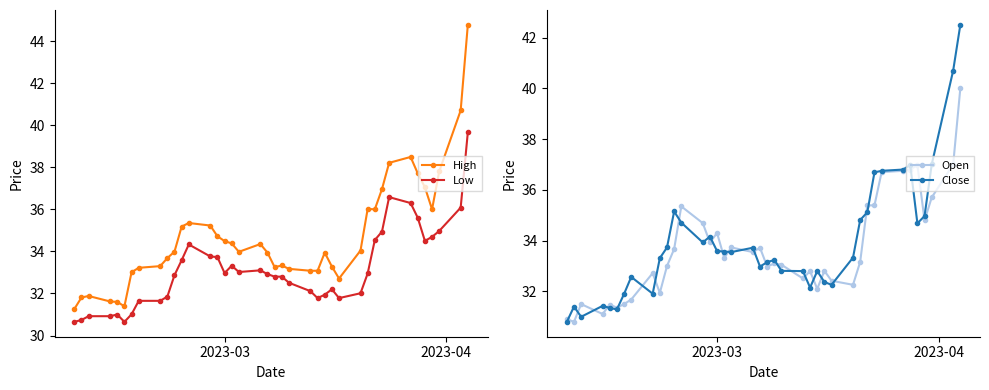

How many data points in Close are less than 33?

16